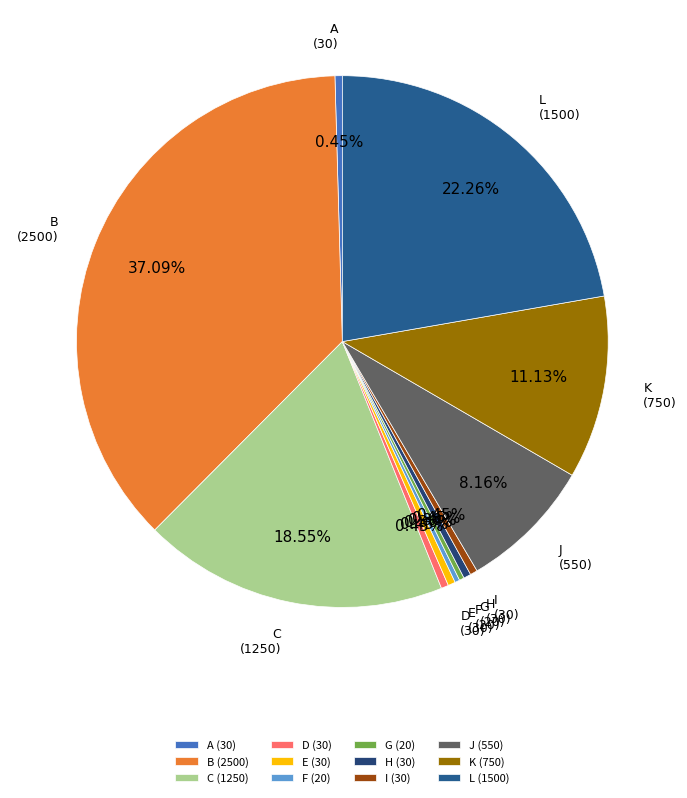

To the nearest percent, what is the difference between the largest and smallest slice percentages?

37%